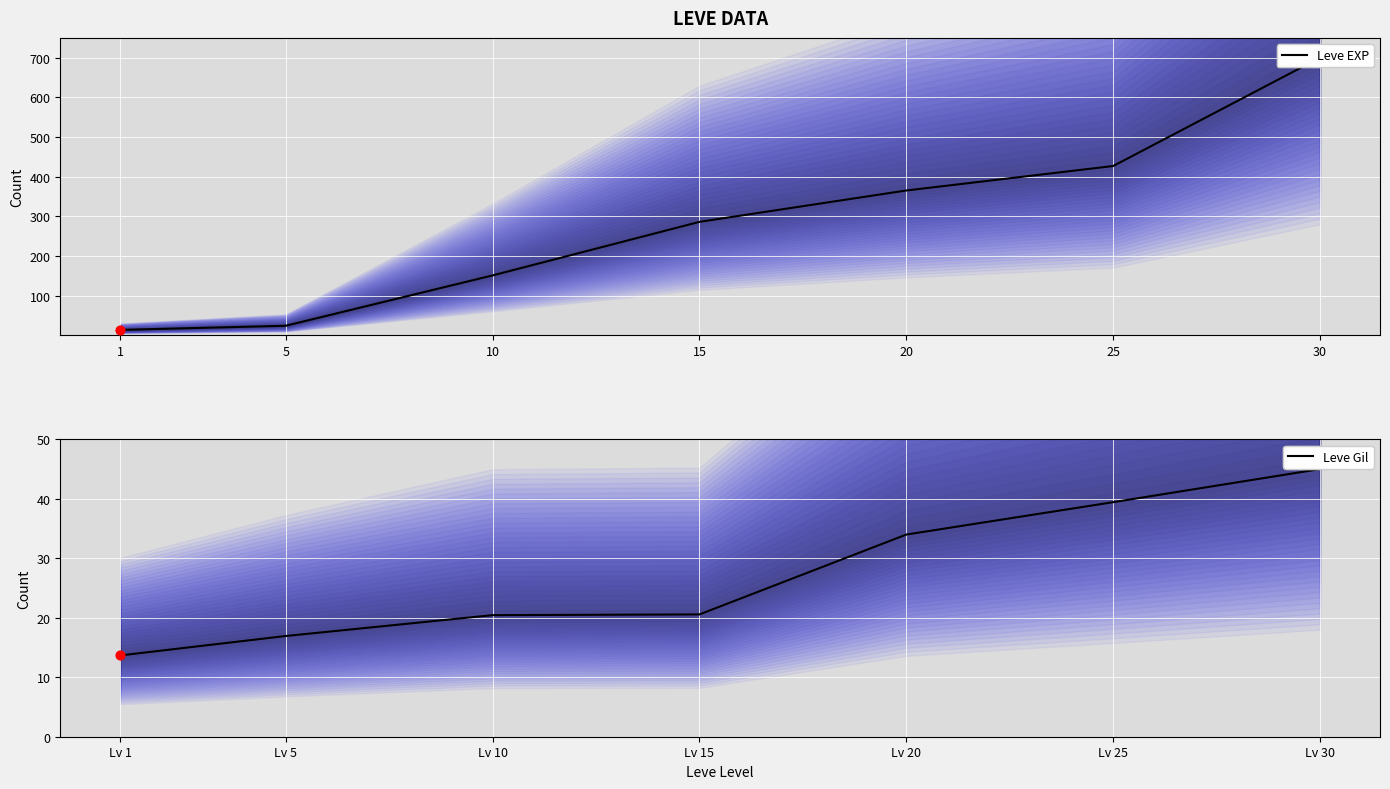

Which series has the largest Y range (max minus min)?

Leve EXP